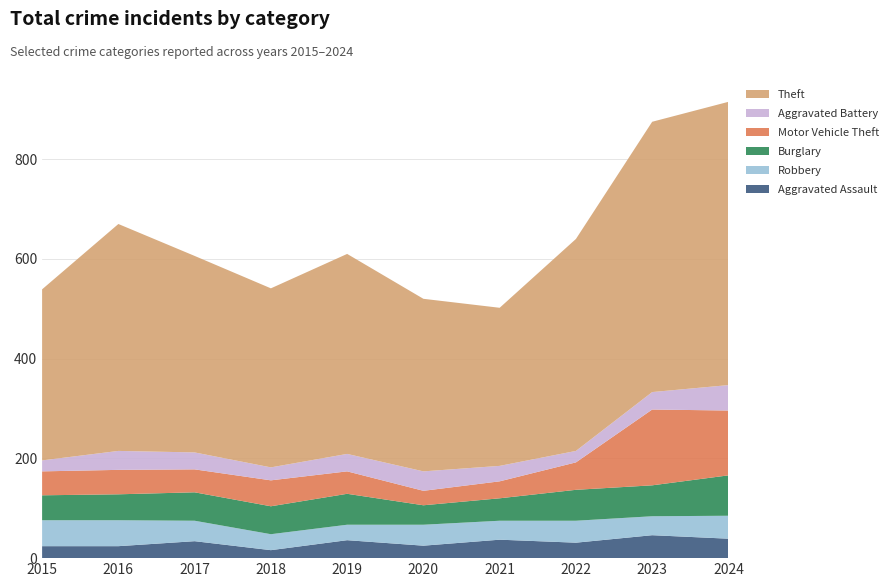

Reading left to right, what are all the values shown in this chart?

Aggravated Assault: 2015=24	2016=24	2017=34	2018=16	2019=36	2020=25	2021=37	2022=31	2023=46	2024=39
Robbery: 2015=52	2016=52	2017=41	2018=32	2019=31	2020=42	2021=38	2022=44	2023=38	2024=46
Burglary: 2015=50	2016=52	2017=57	2018=56	2019=62	2020=39	2021=45	2022=62	2023=62	2024=81
Motor Vehicle Theft: 2015=48	2016=49	2017=46	2018=52	2019=45	2020=29	2021=34	2022=55	2023=152	2024=130
Aggravated Battery: 2015=22	2016=38	2017=34	2018=26	2019=35	2020=39	2021=31	2022=23	2023=35	2024=51
Theft: 2015=343	2016=455	2017=394	2018=359	2019=401	2020=346	2021=317	2022=425	2023=542	2024=568